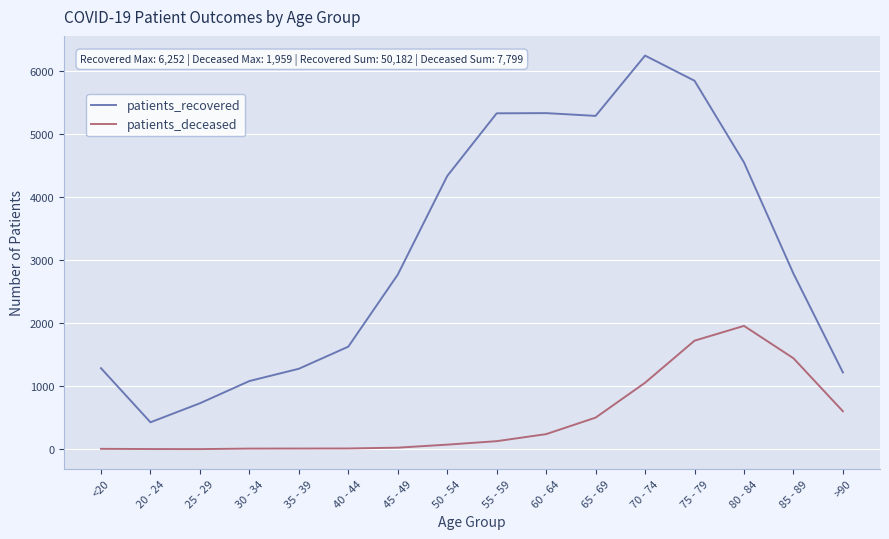

True or false: patients_recovered and patients_deceased intersect in this chart.

False